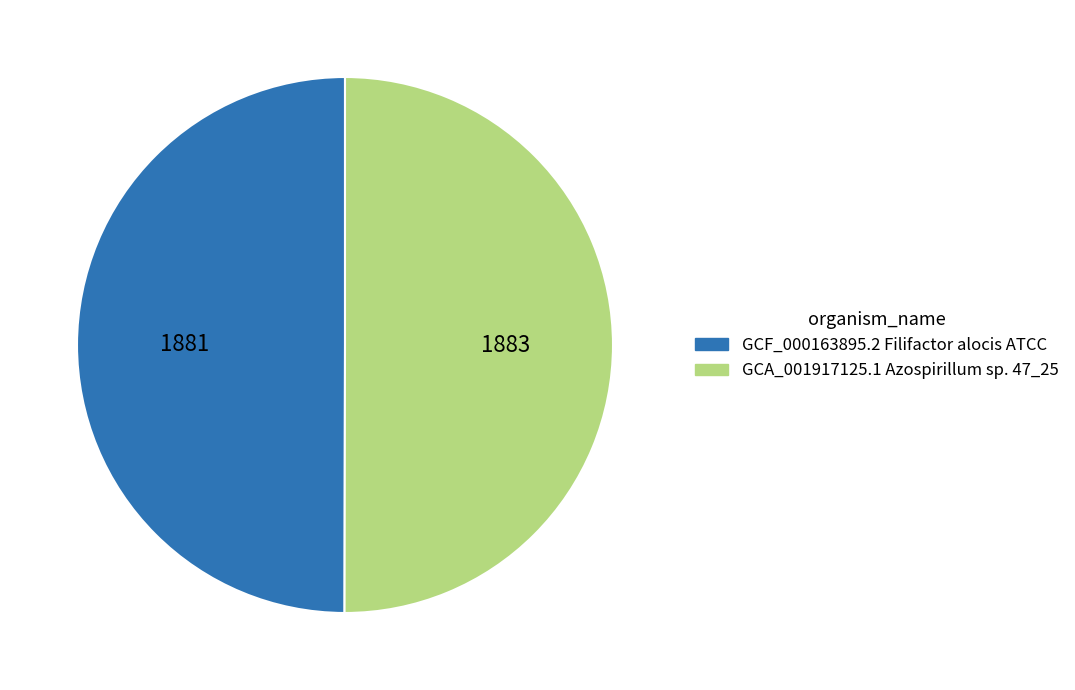

How many slices are in this pie chart?

2